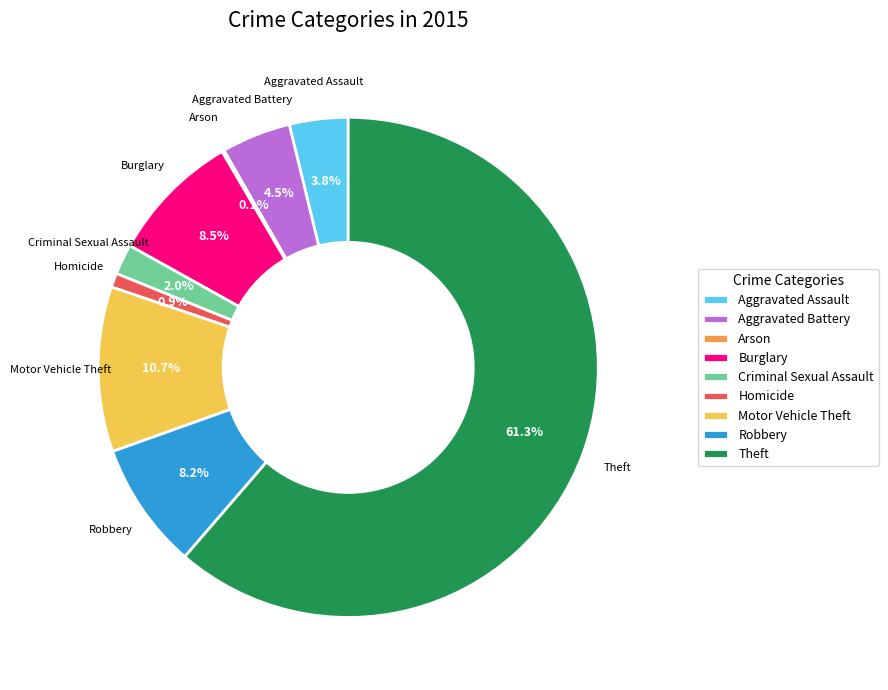

What percentage is NOT represented by Robbery?

91.8%